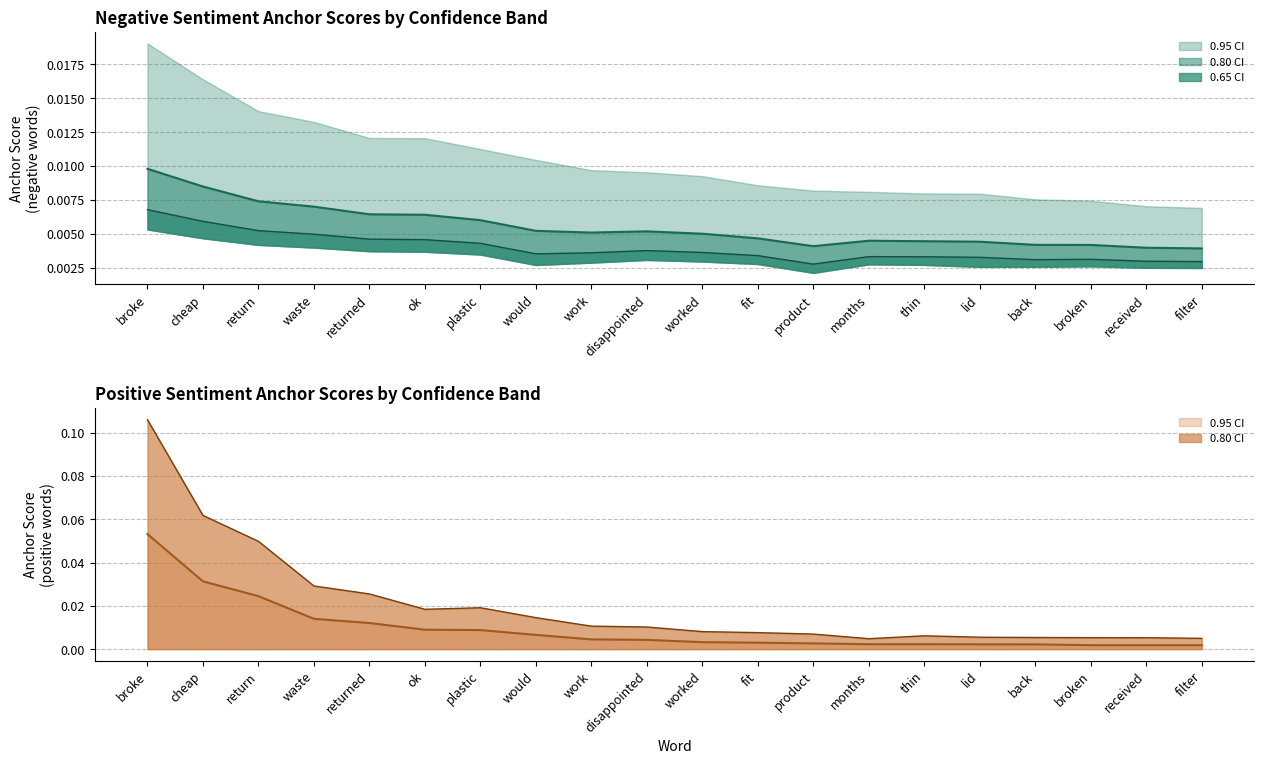

True or false: 0.8-positive line has more than 2 points higher than both neighbors.

False